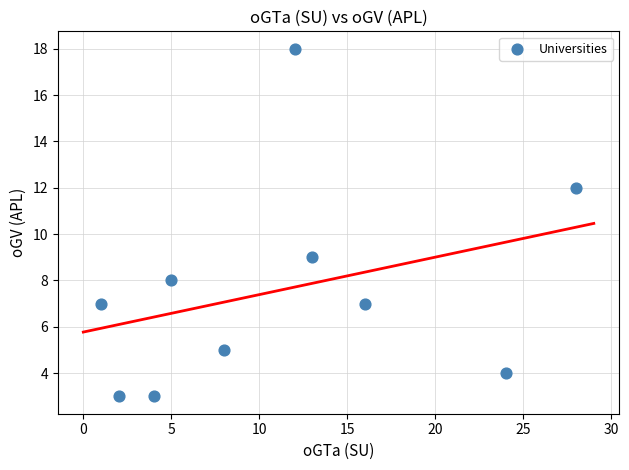

What Y value in the scatter plot is closest to 10?

9